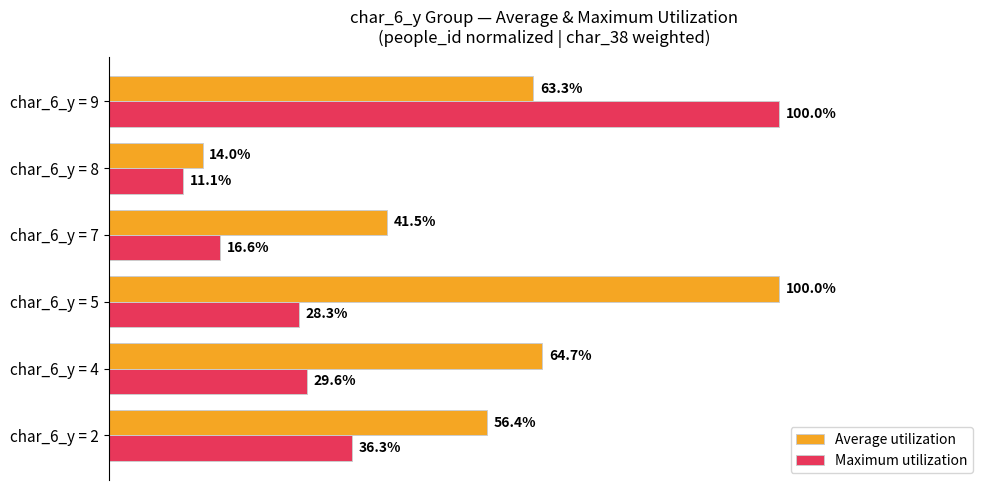

Where is Average utilization nearest to the value 57?

char_6_y = 2